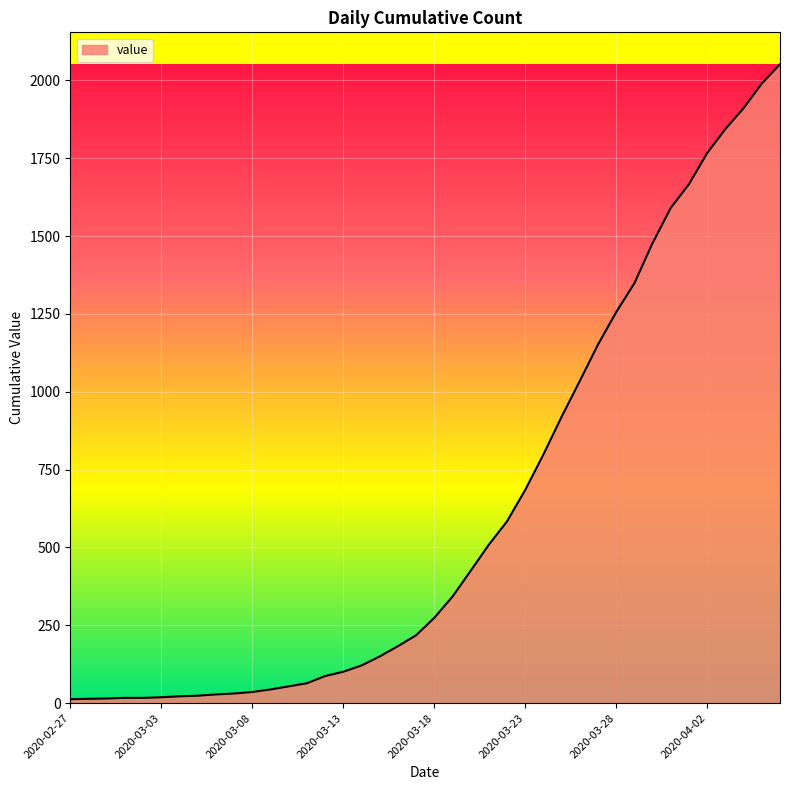

What is the greatest value displayed?

2052